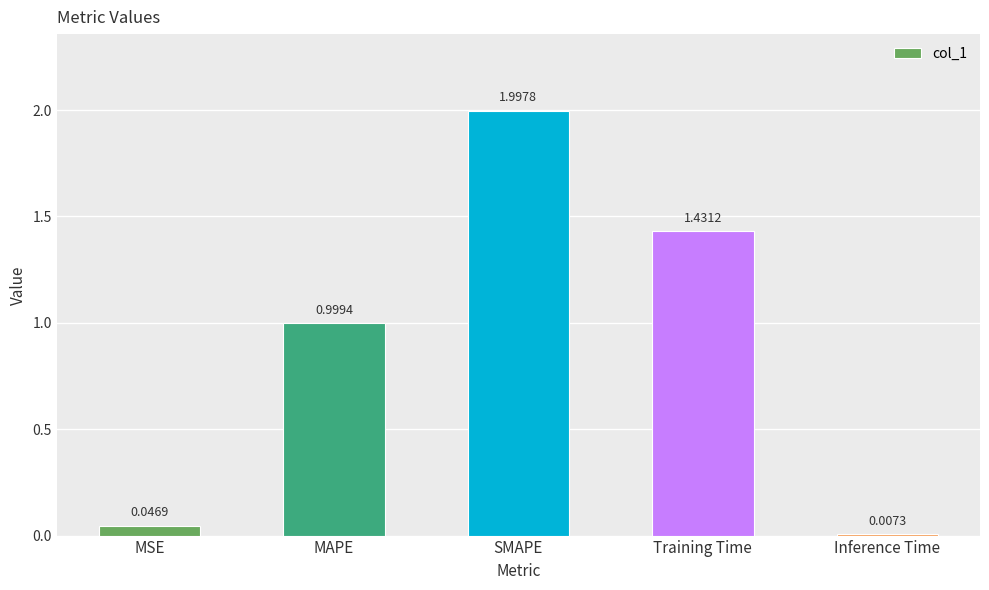

Rank the categories by value from highest to lowest.

SMAPE, Training Time, MAPE, MSE, Inference Time